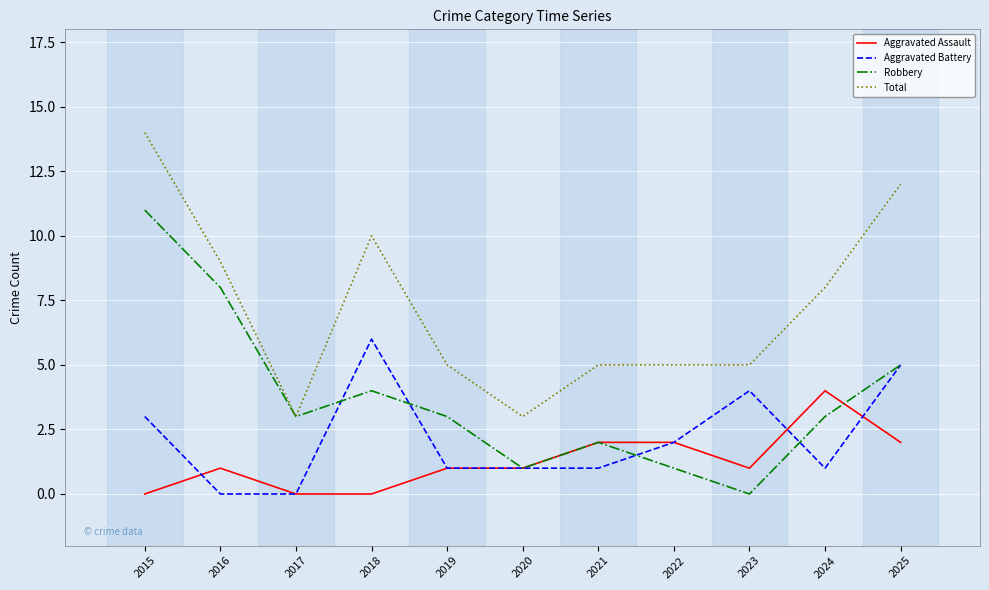

In Aggravated Battery, how many points are higher than both neighbors (excluding endpoints)?

2